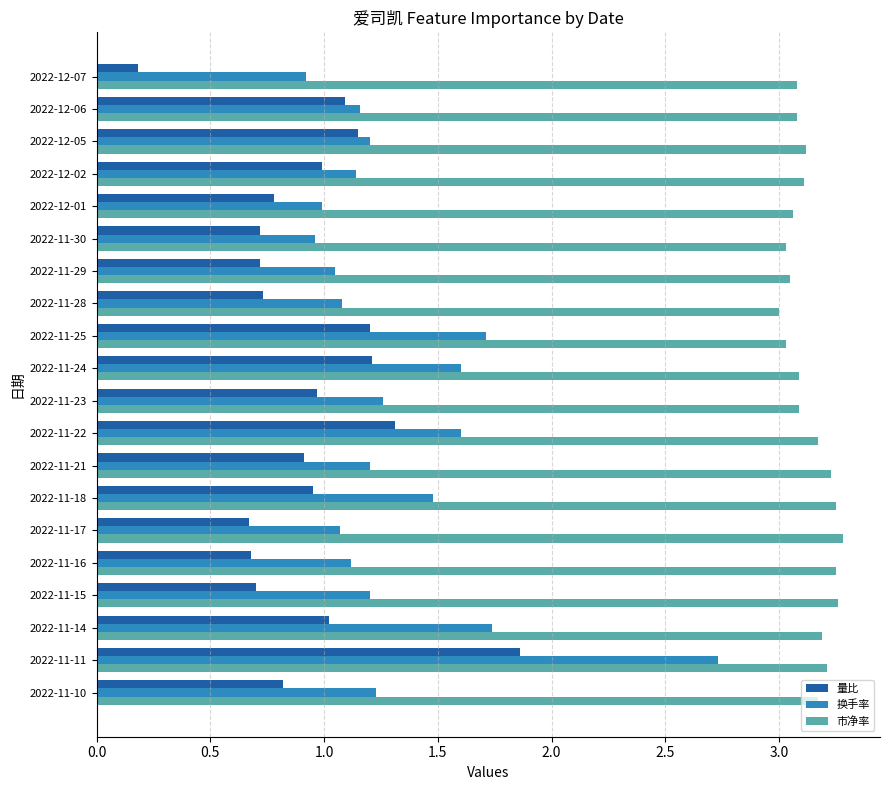

Which series has the widest spread of values?

换手率